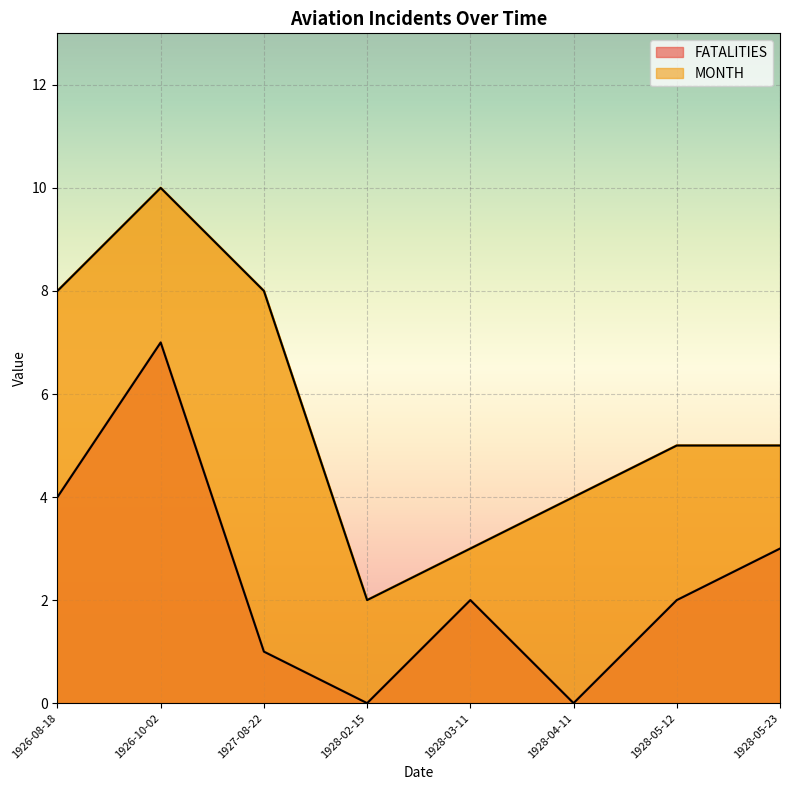

Count the MONTH values in the range 4 to 8.

5